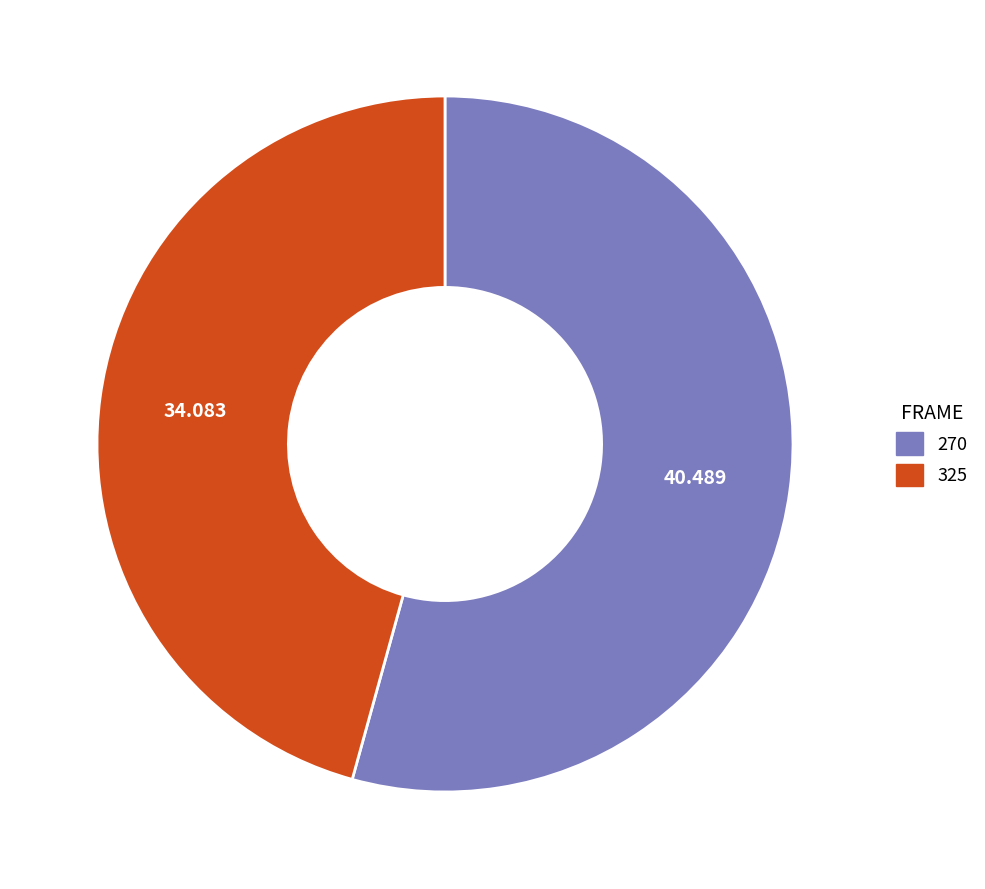

Rank the categories by value from highest to lowest.

270, 325